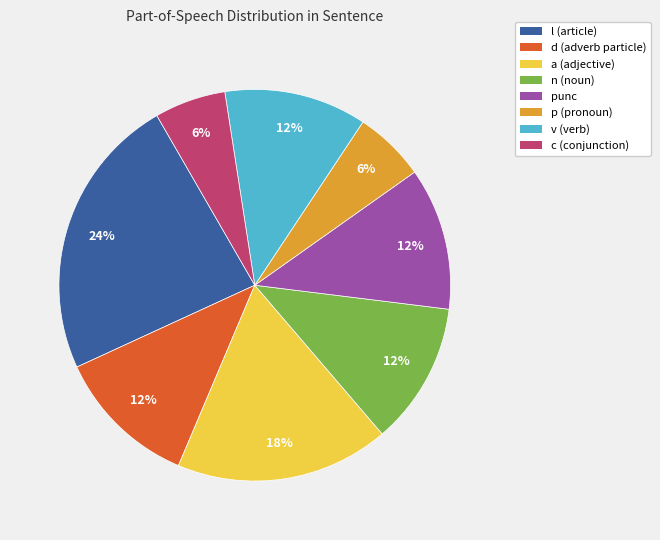

Is there a majority slice in this chart?

No